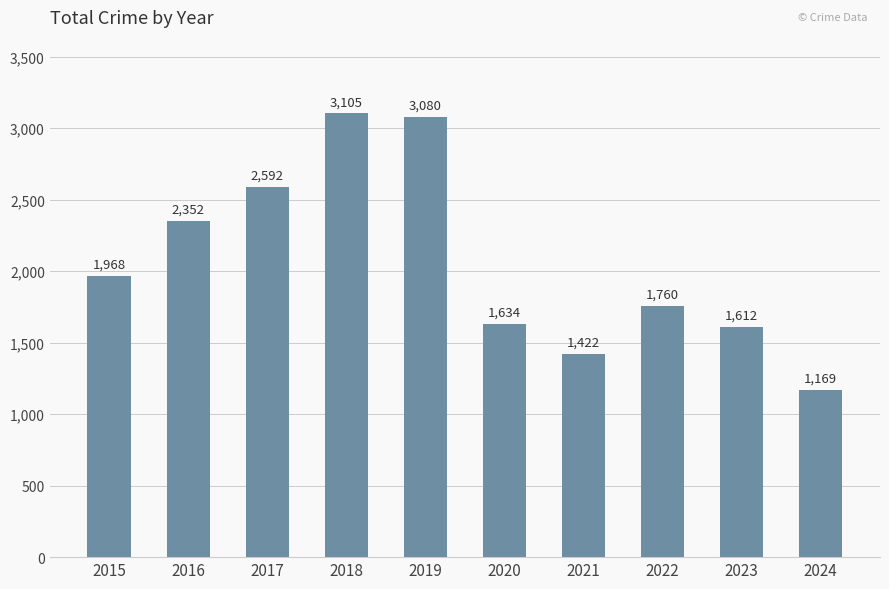

Reading left to right, extract all data points from this chart.

2015=1968	2016=2352	2017=2592	2018=3105	2019=3080	2020=1634	2021=1422	2022=1760	2023=1612	2024=1169